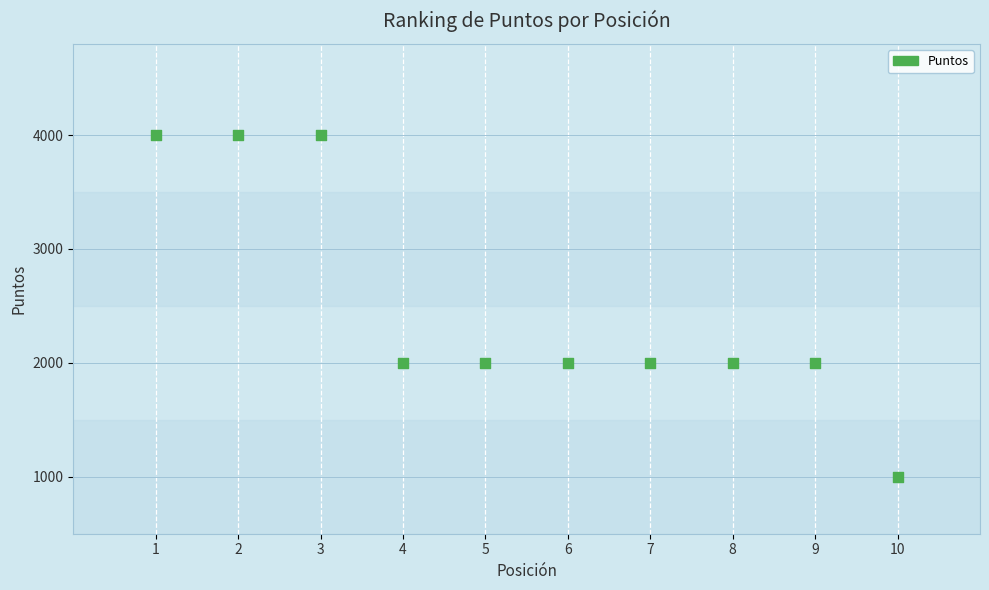

What is the range of X values (max minus min)?

9